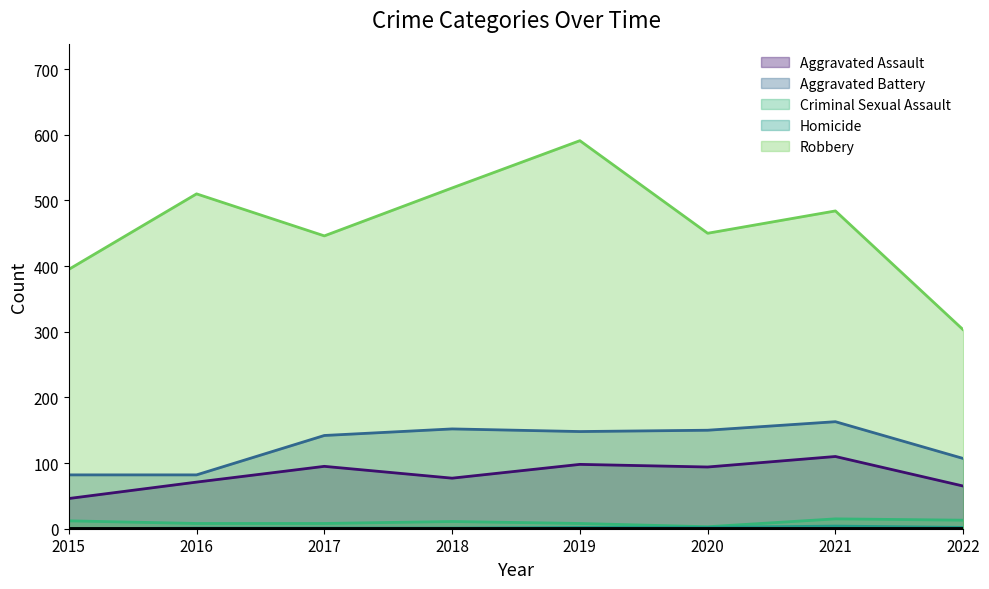

What is the sum of the Robbery values at 2018 and 2017?

965